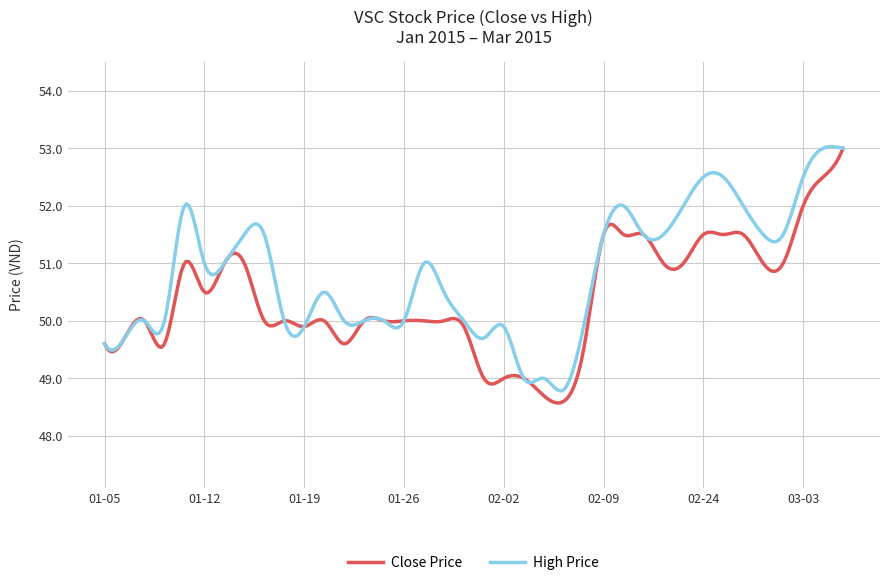

What is the minimum value for Close Price?

48.6